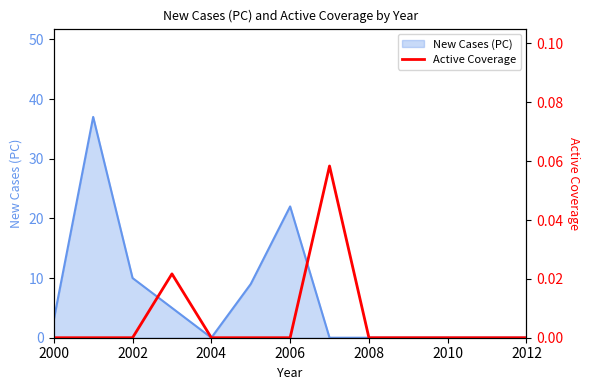

What is the difference between the maximum and minimum values?

0.1